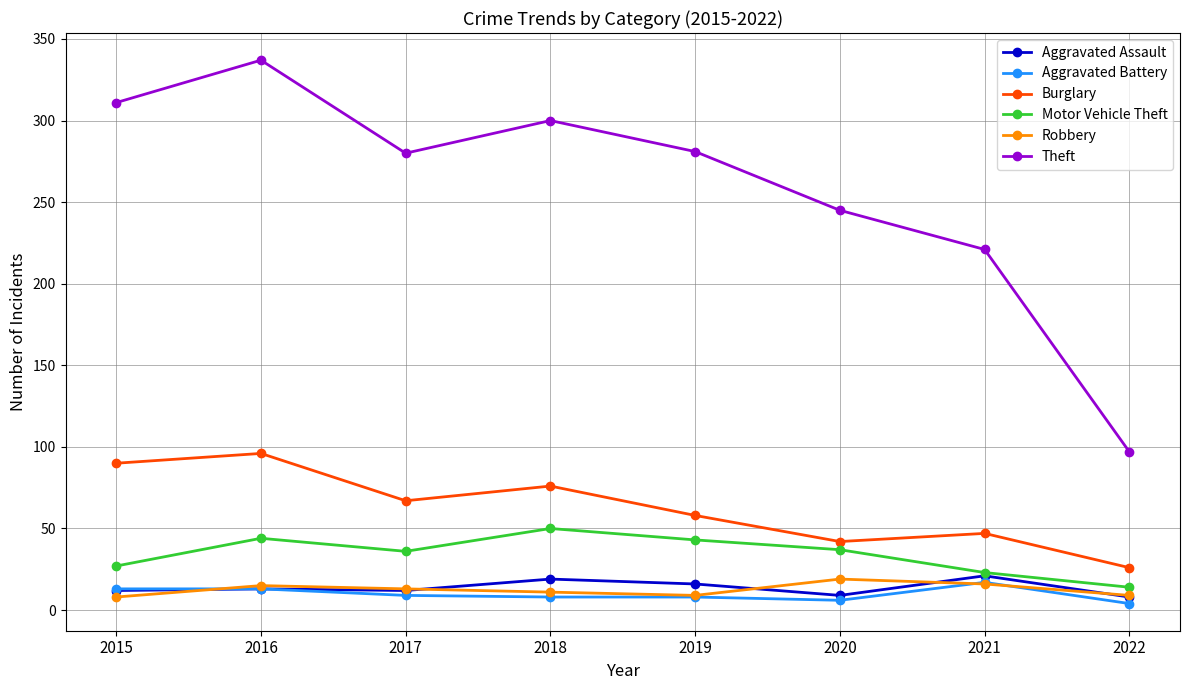

How many categories are shown in the chart?

8